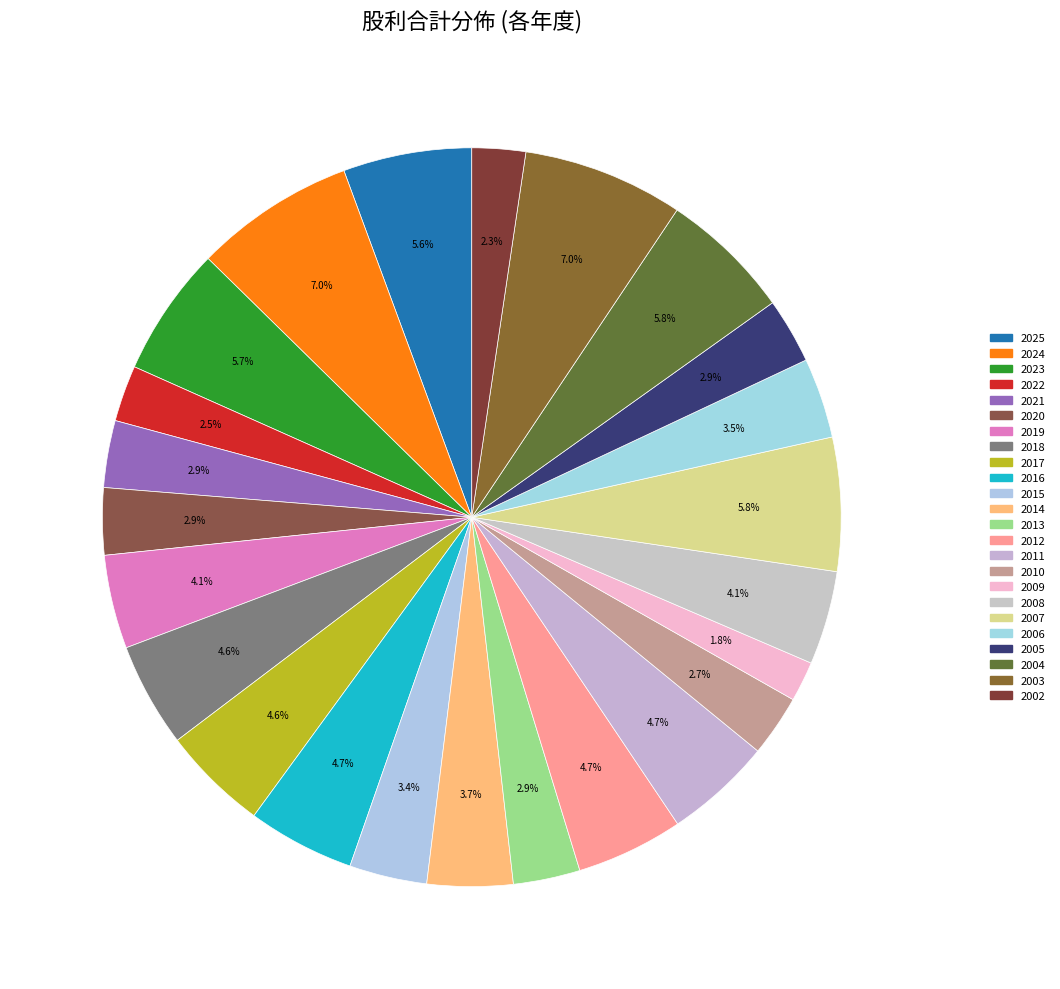

What percentage is the 2020 slice, to the nearest percent?

3%